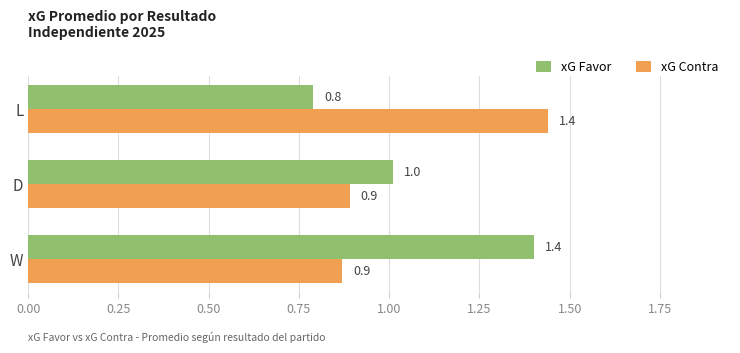

How many values in the xG Favor series are below 1?

1